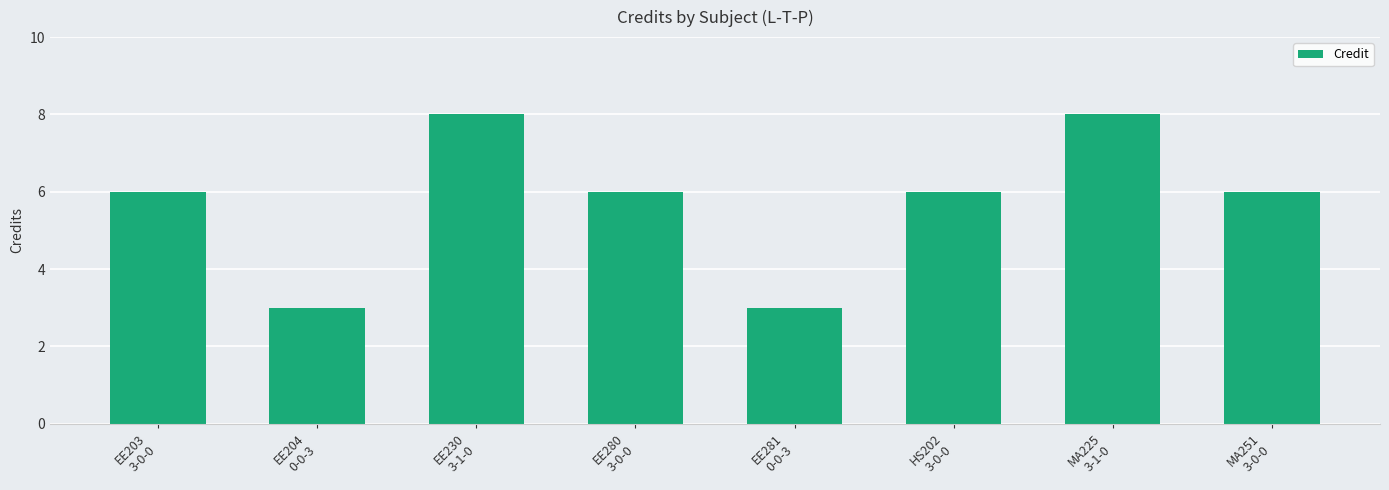

Reading left to right, list all the values displayed in this chart.

EE203
3-0-0=6	EE204
0-0-3=3	EE230
3-1-0=8	EE280
3-0-0=6	EE281
0-0-3=3	HS202
3-0-0=6	MA225
3-1-0=8	MA251
3-0-0=6